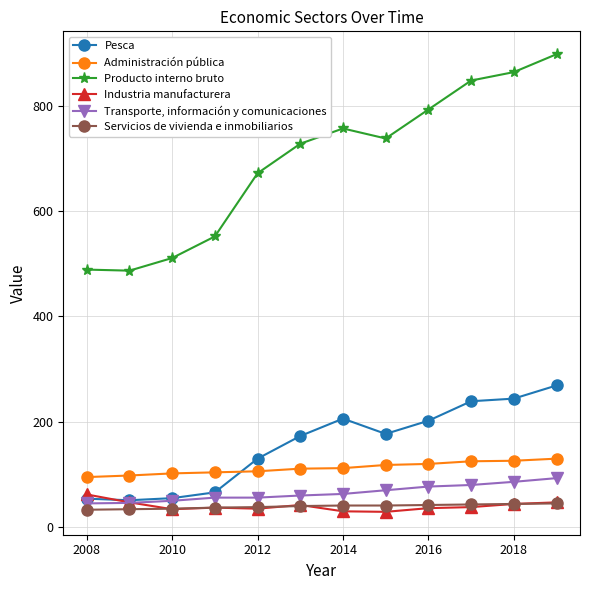

How many times do Administración pública and Pesca cross each other?

1